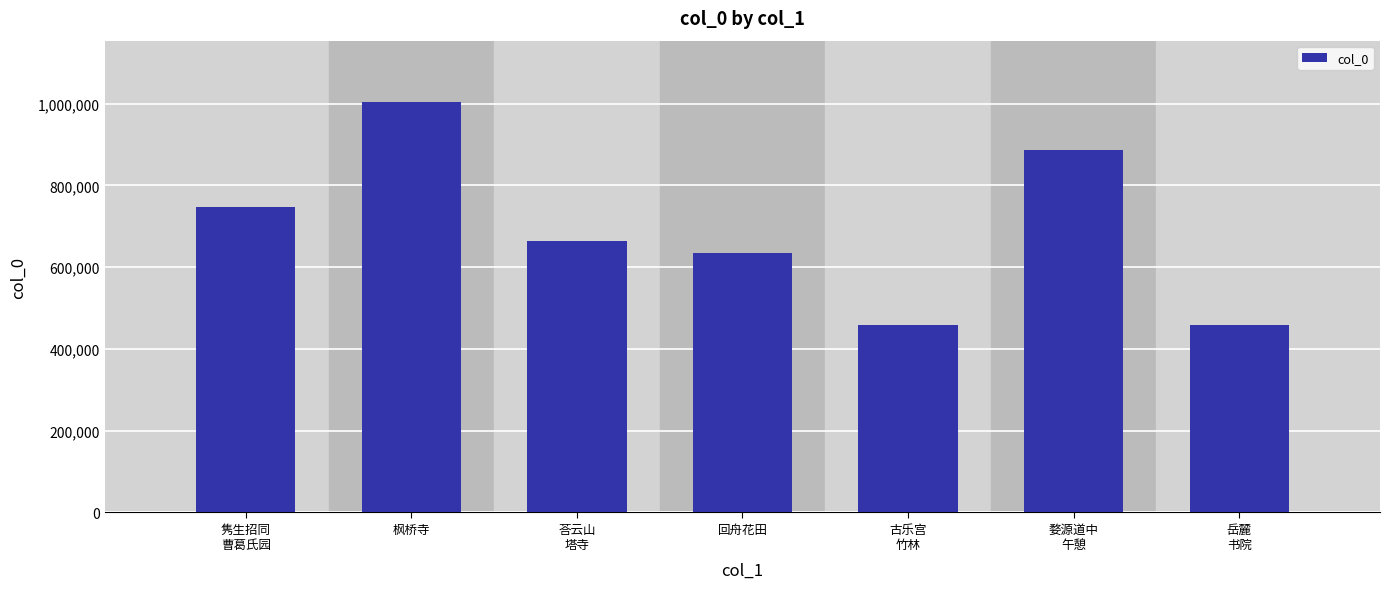

Which category has the highest value across all series?

枫桥寺